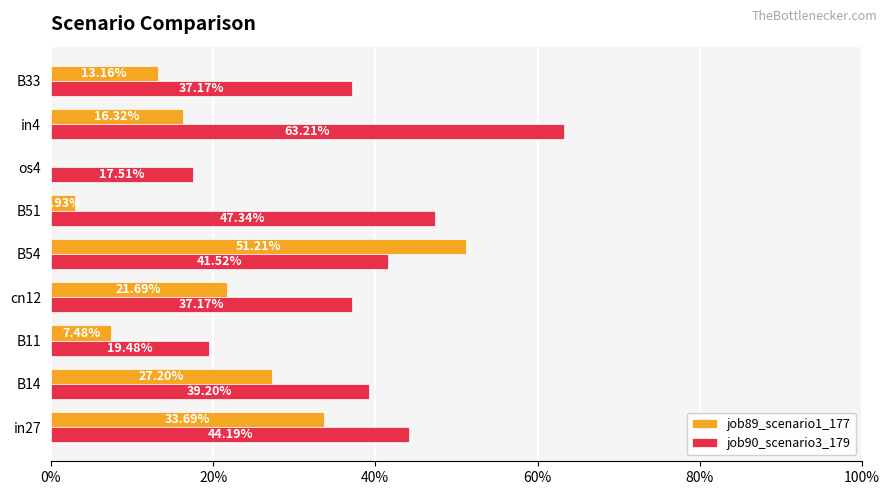

What are all the series names shown in the legend?

job89_scenario1_177, job90_scenario3_179